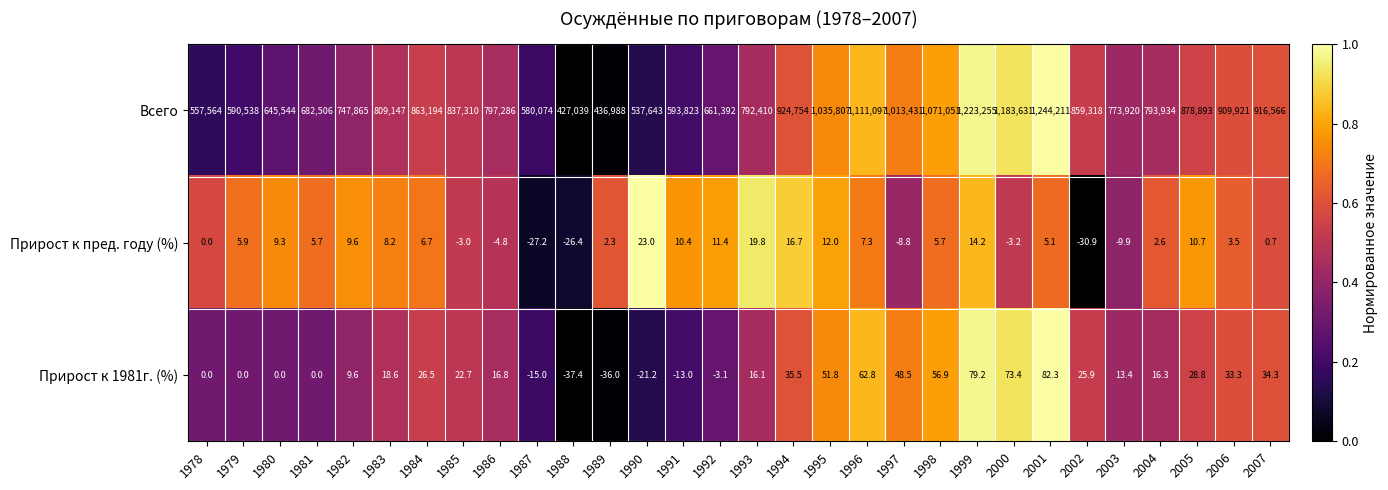

Is it true that Всего equals 898168.1 at 1987?

False